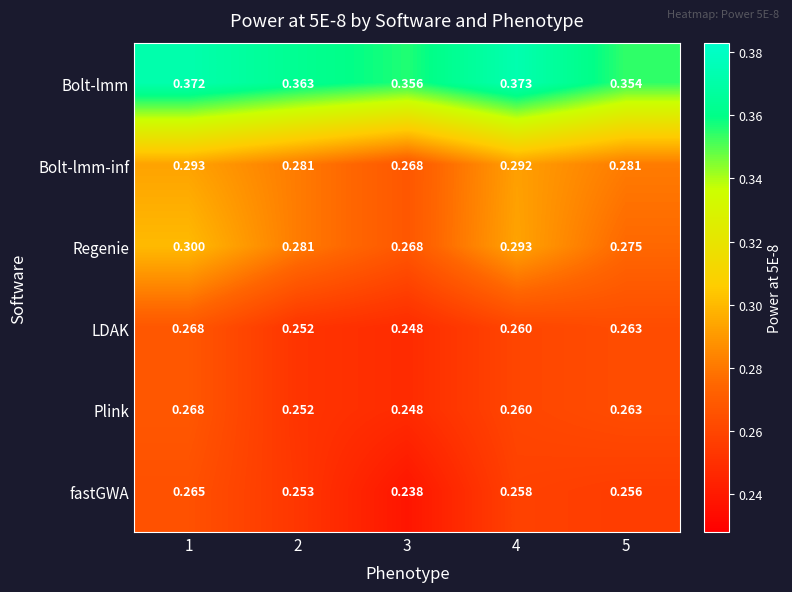

Which series has the largest total across all categories?

Bolt-lmm